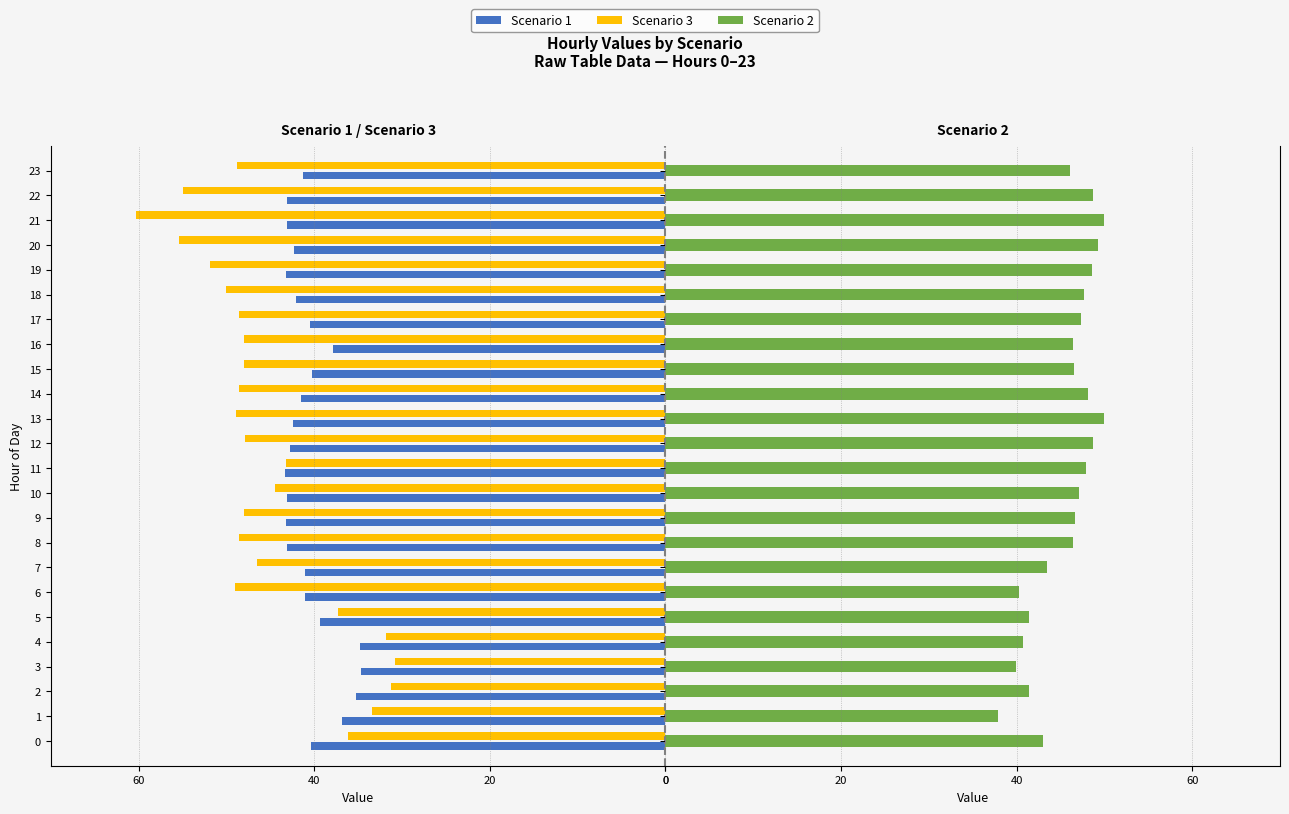

Is the value of Scenario 2 at 9 greater than the value of Scenario 3 at 11?

Yes